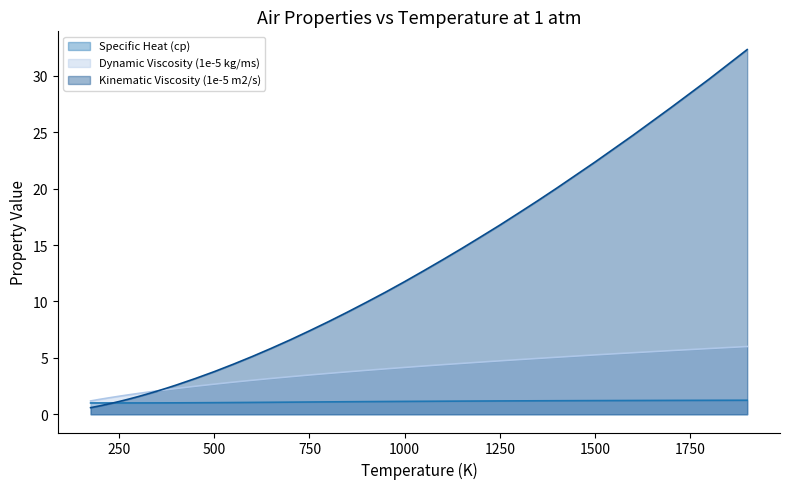

The Dynamic Viscosity (1e-5 kg/ms) series shows 2.7 at 500. True or false?

True